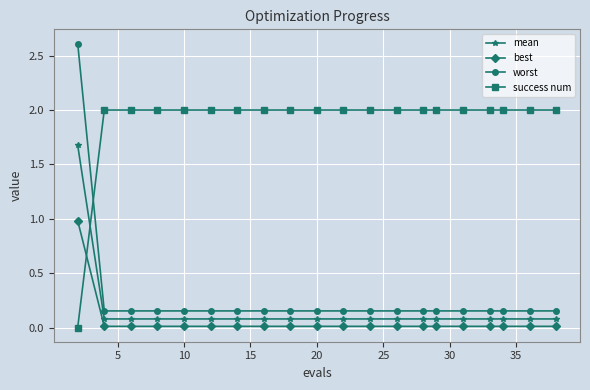

Which series has the largest total across all categories?

success num